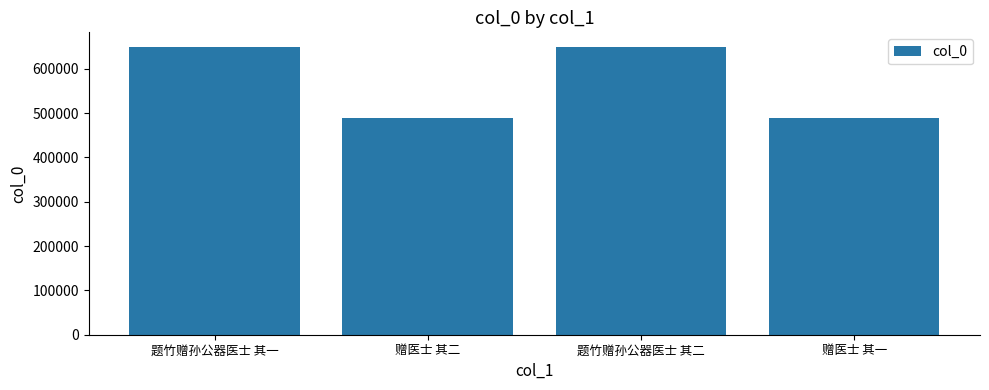

What is the difference between the maximum and minimum values?

161066